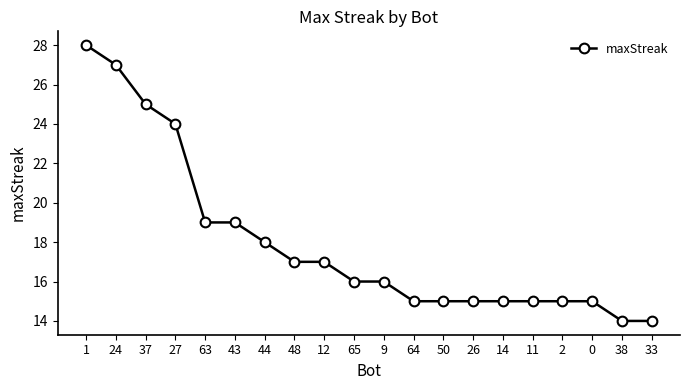

Approximately how many times larger is the value at 24 compared to 0?

1.8